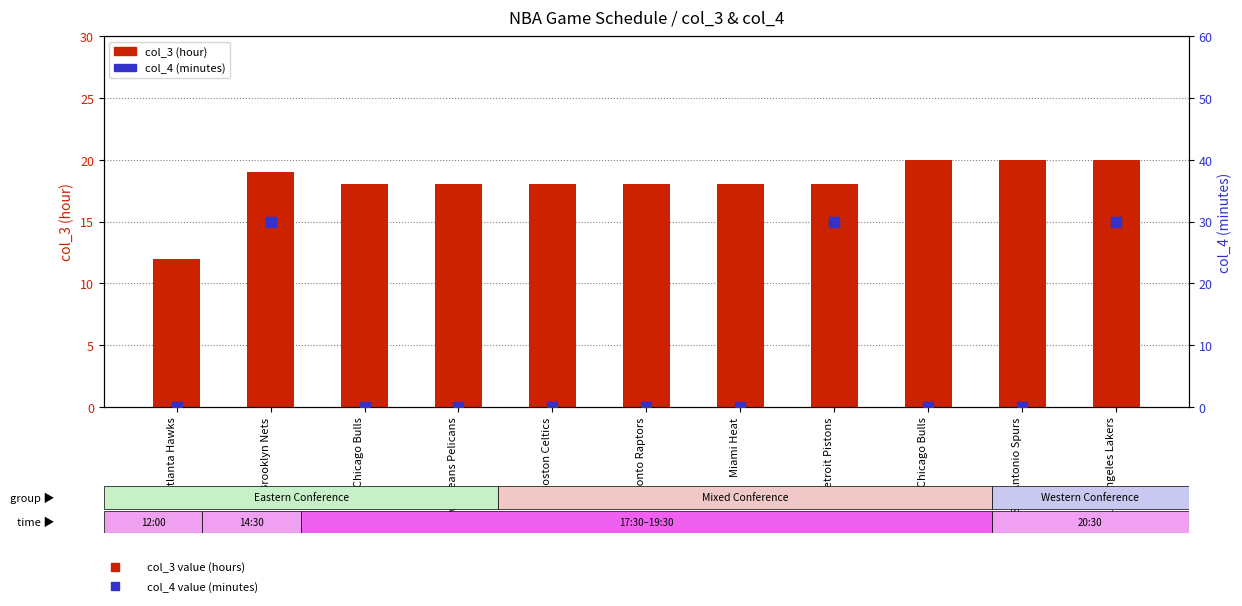

What are all the series names shown in the legend?

col_3, col_4